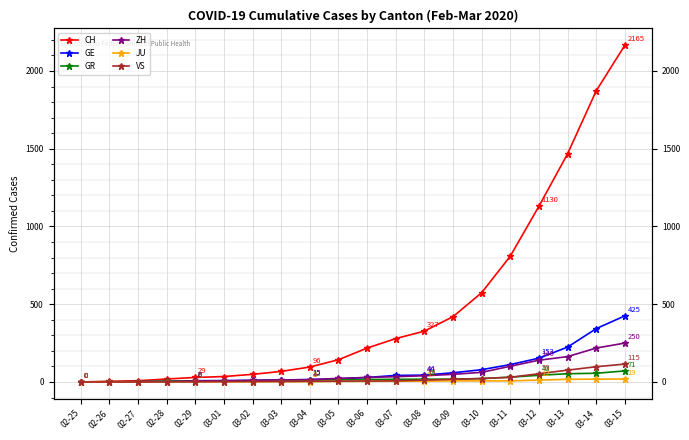

How many data points in GE are above 29?

9